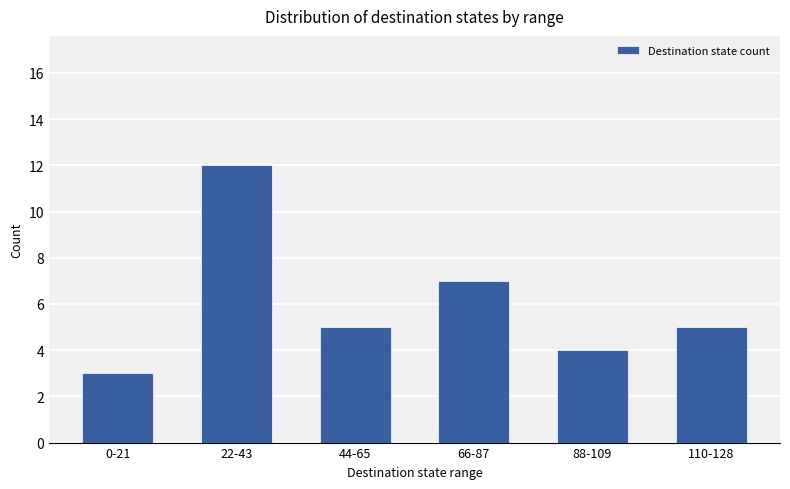

What is the change in value from 88-109 to 110-128?

+1